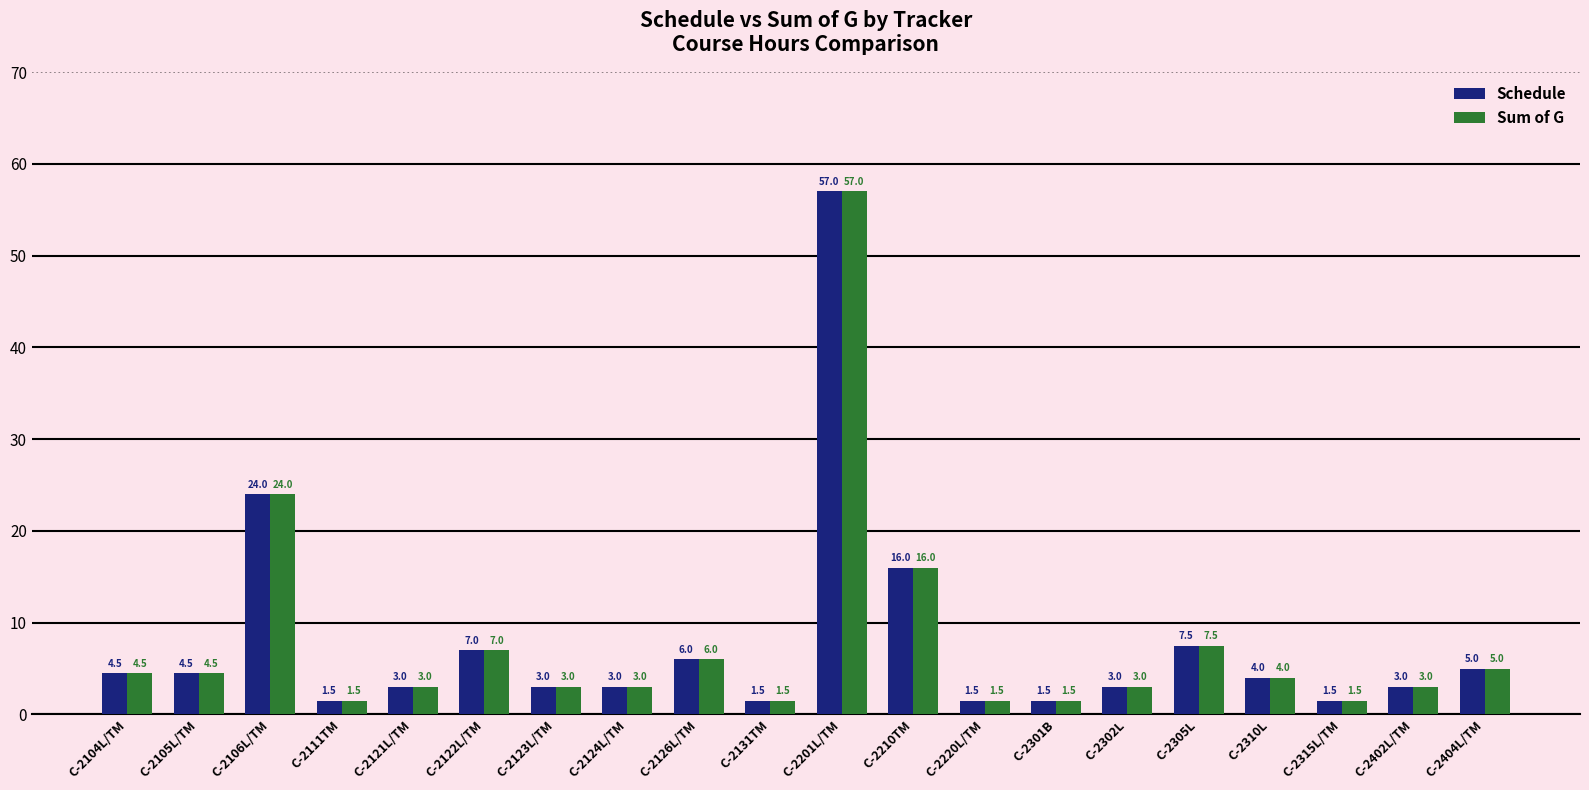

What is the minimum value shown in the chart?

1.5